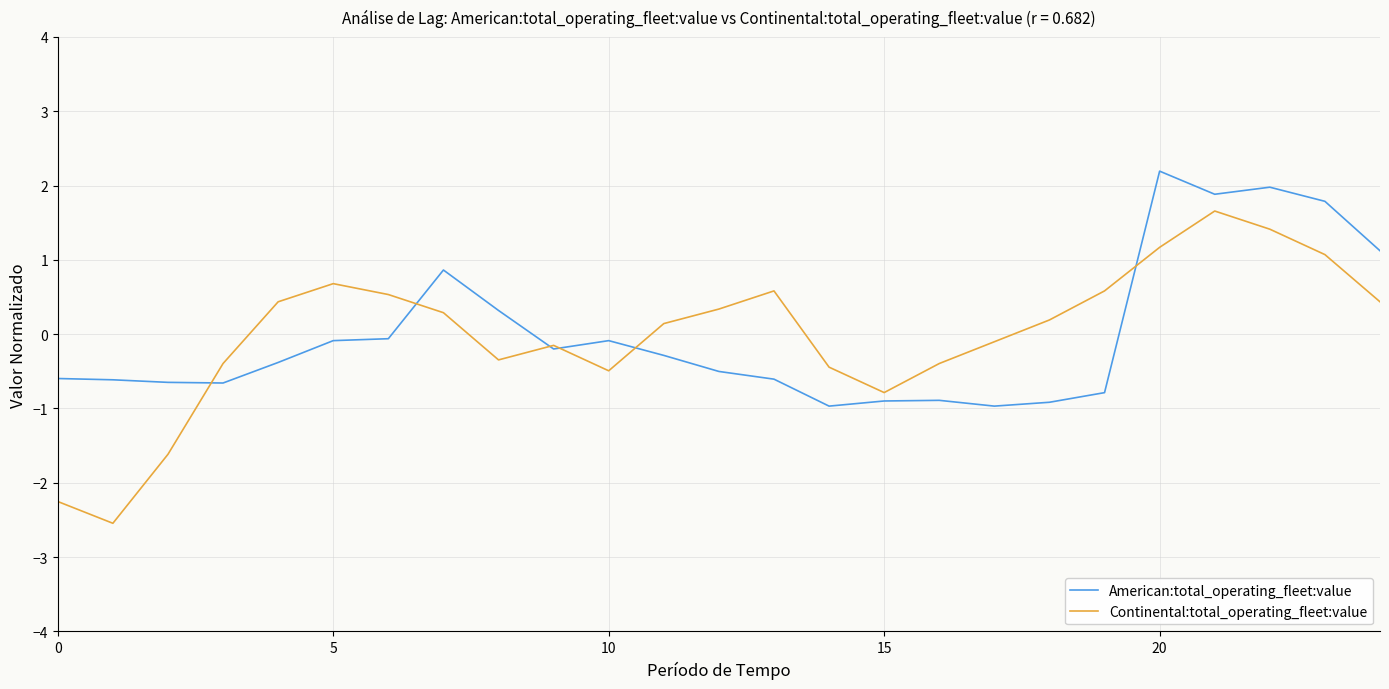

List the series in order of their peak value, lowest first.

Continental:total_operating_fleet:value, American:total_operating_fleet:value